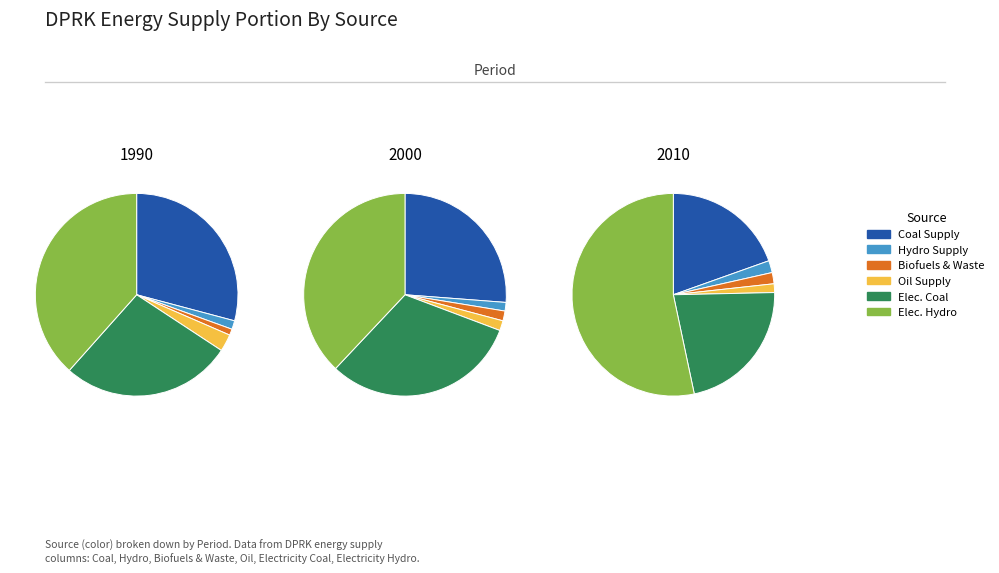

Is it true that 4 is 10% of the pie?

False